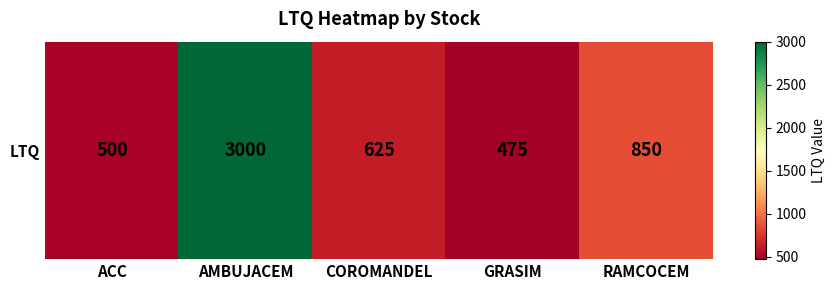

Rank the categories by value from lowest to highest.

GRASIM, ACC, COROMANDEL, RAMCOCEM, AMBUJACEM